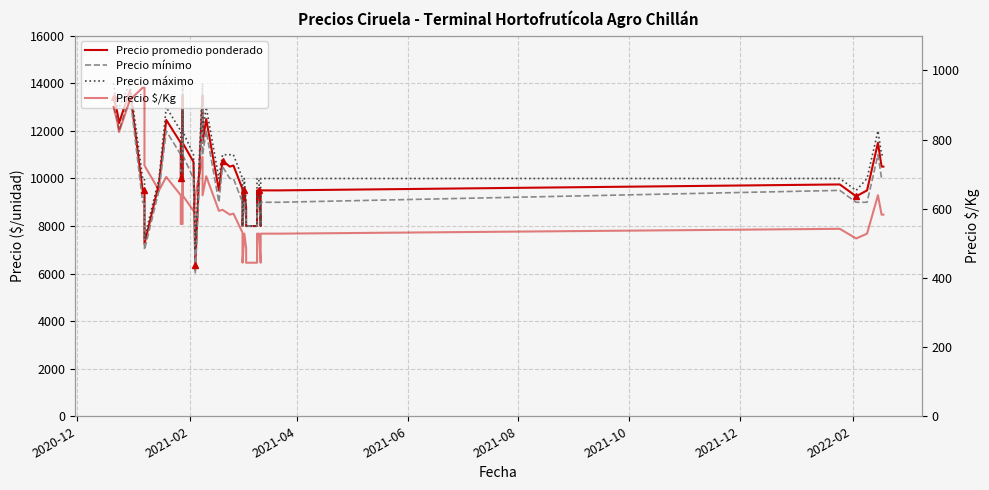

What is the value of the Precio mínimo point at the 36th from the left?

9000